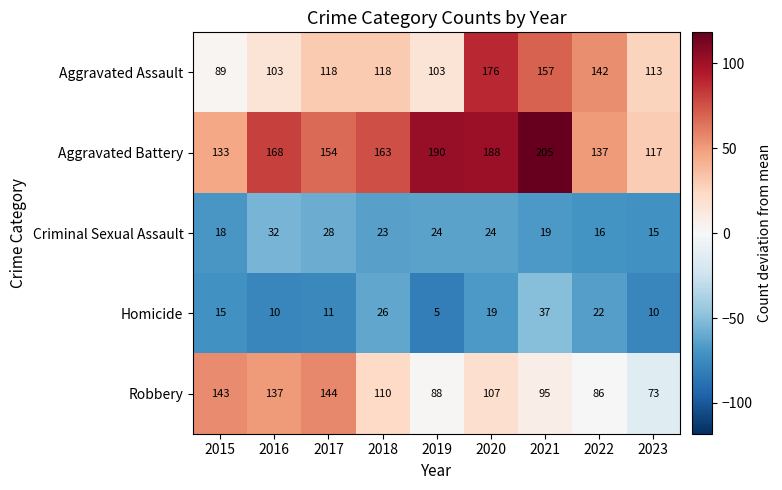

At how many categories does at least one series exceed 10?

9